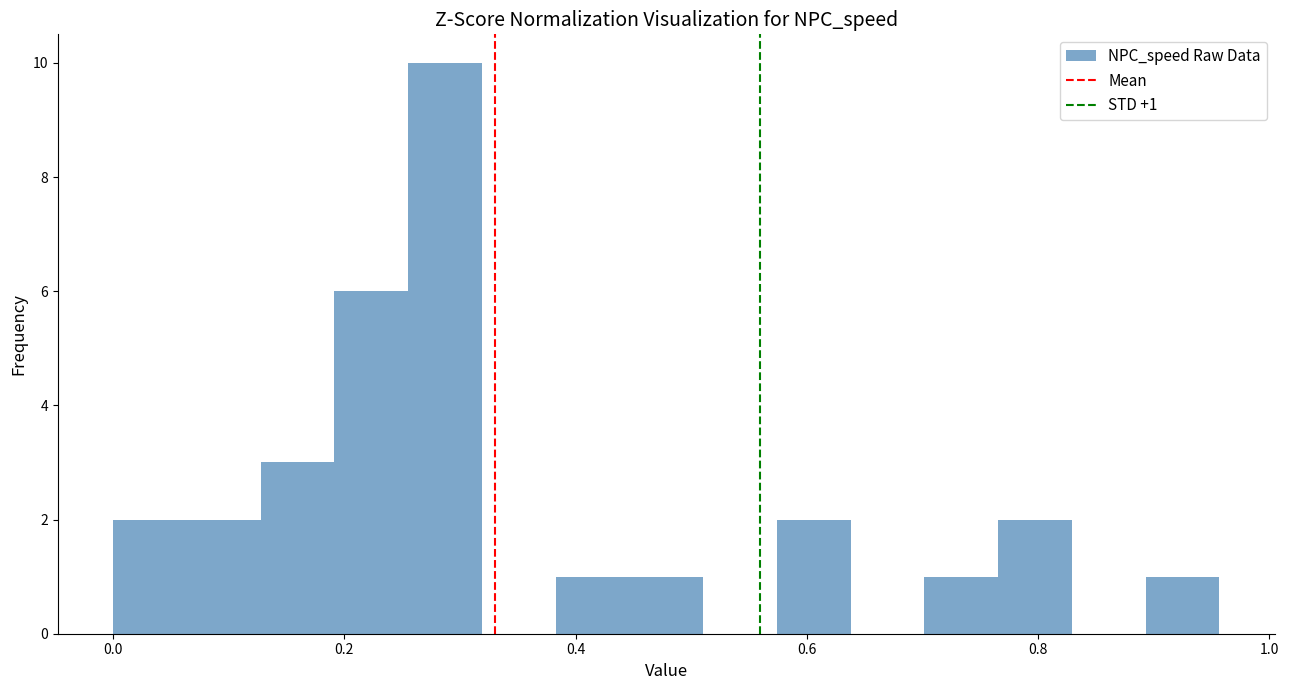

Read against the x-axis, roughly where is the centre of the tallest bar?

0.28